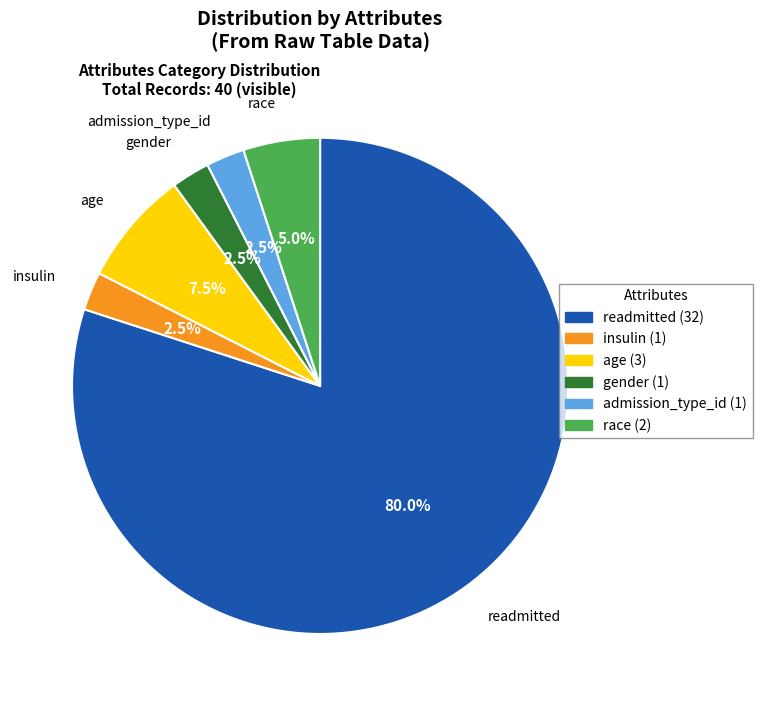

Approximately how many times larger is the value at race (2) compared to admission_type_id (1)?

2.0